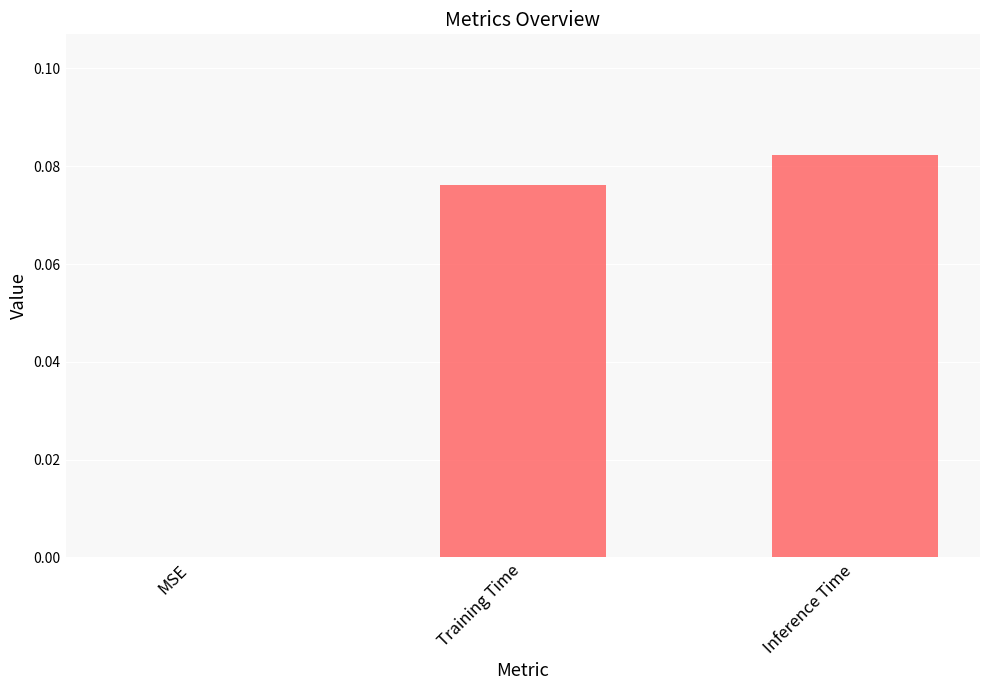

Which category has the highest value across all series?

Inference Time